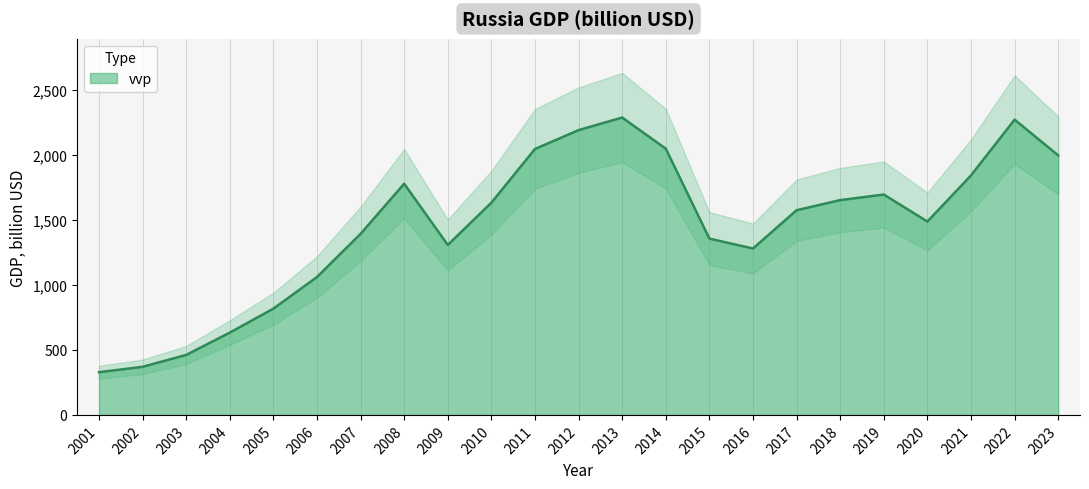

How many points are lower than both their immediate neighbors (excluding endpoints)?

3